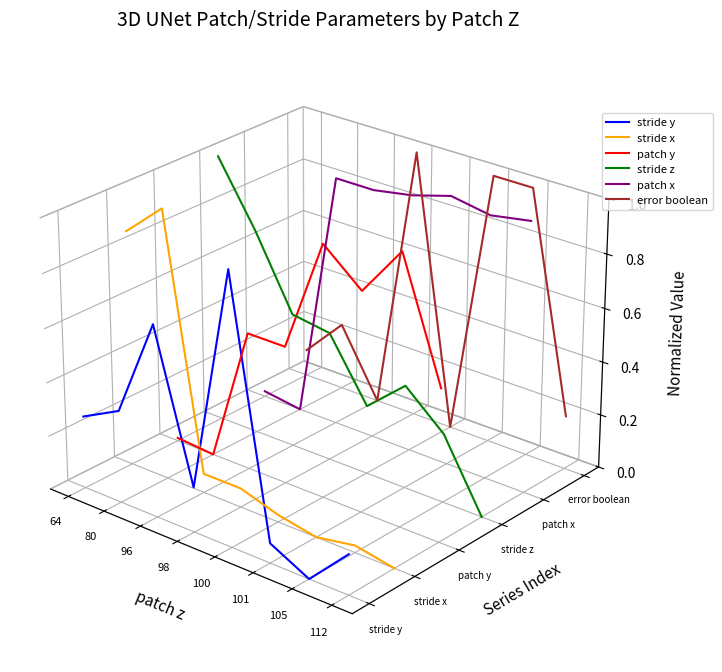

Between 80 and 100, which is larger?

100